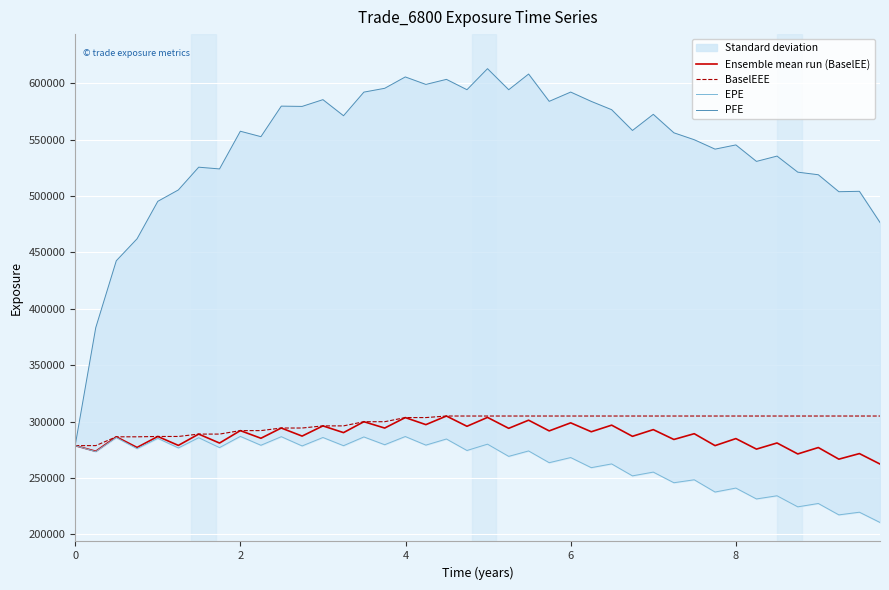

Reading left to right, transcribe all the data shown in this chart.

Ensemble mean run (BaselEE): 278734	273722	286540	277096	286844	278918	288956	280998	292038	285259	294333	287184	296230	290258	299930	294310	303599	297341	304974	295866	303763	294060	301275	291791	298927	291031	296871	286975	292915	284182	289300	278728	284962	275635	281071	271349	277028	266726	271662	262399
BaselEEE: 278734	278734	286540	286540	286844	286844	288956	288956	292038	292038	294333	294333	296230	296230	299930	299930	303599	303599	304974	304974	304974	304974	304974	304974	304974	304974	304974	304974	304974	304974	304974	304974	304974	304974	304974	304974	304974	304974	304974	304974
EPE: 278734	273403	285874	276037	285198	276670	285734	276966	286916	279037	286656	278445	285933	278671	286422	279523	286791	279175	284596	274412	280018	269199	274008	263596	268145	259185	262504	251907	255250	245820	248429	237572	241081	231447	234246	224434	227417	217315	219673	210588
PFE: 278734	383326	442676	462159	495388	505471	525637	524100	557527	552712	579790	579541	585530	571270	592214	595596	605678	599045	603518	594347	613004	594331	608243	584029	592258	583980	576629	558208	572512	556141	550000	541656	545391	530778	535484	521229	518944	503905	504246	476614